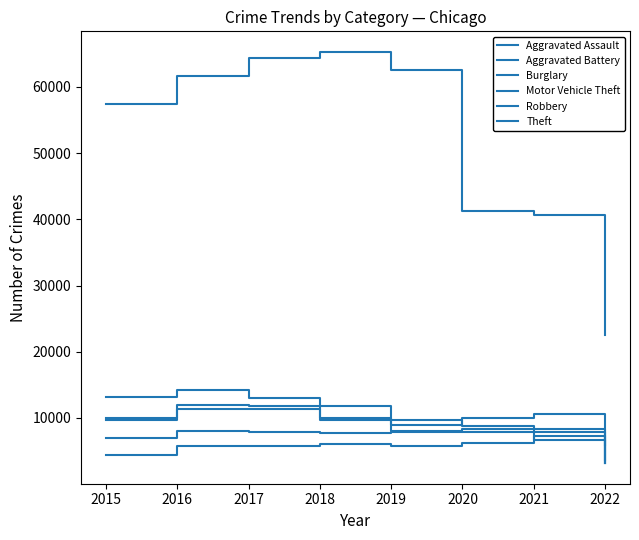

What is the difference between the second highest and minimum values in the Aggravated Battery series?

5042